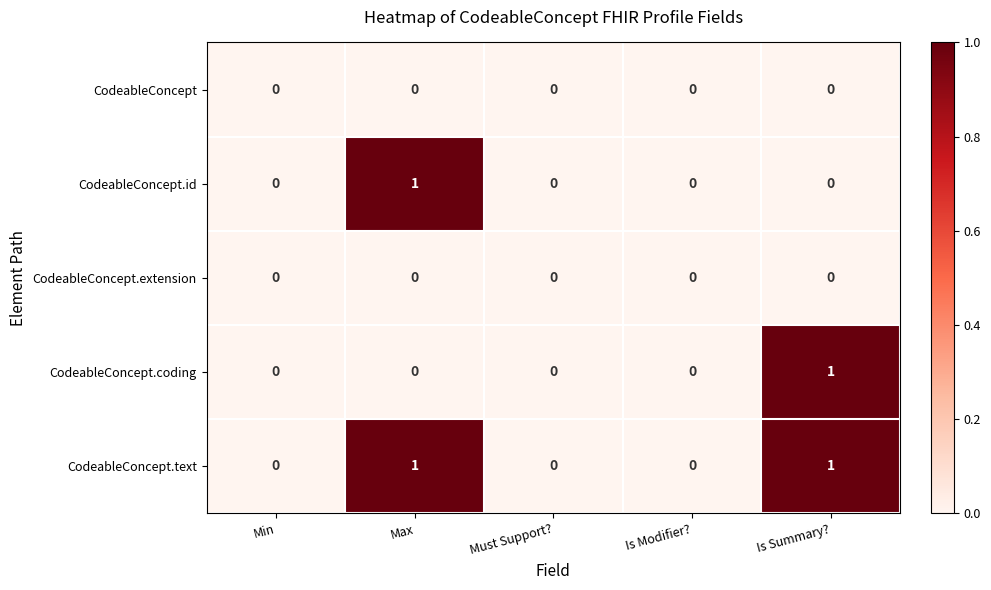

At which label does CodeableConcept.id reach its peak?

Max